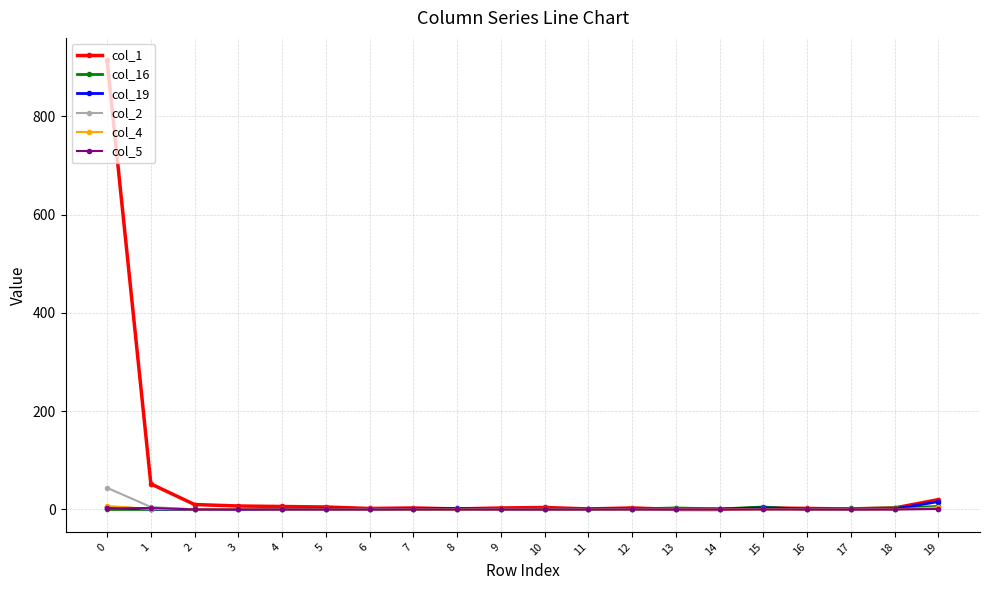

Which series has the largest total across all categories?

col_1